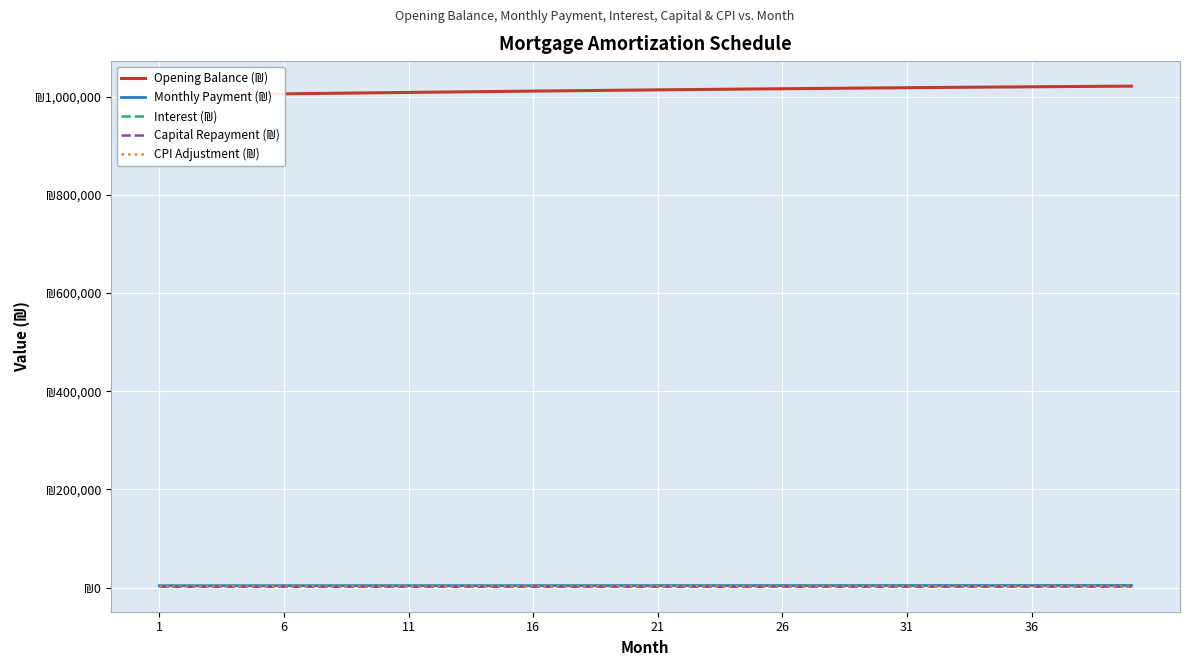

How many data points in Interest (₪) are less than 2111?

20